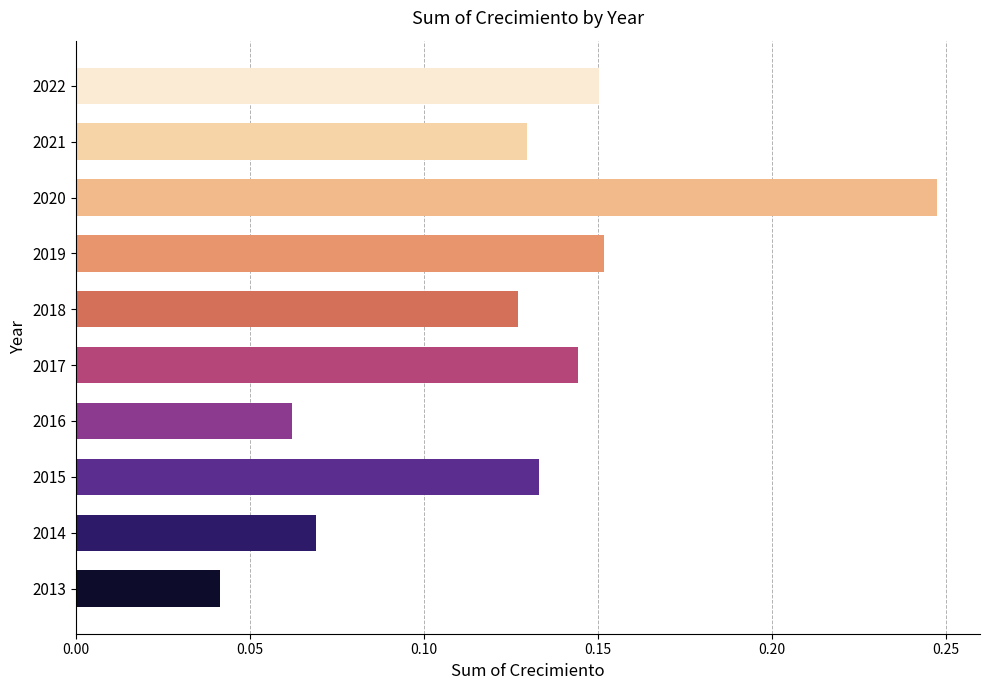

What is the change in value from 2018 to 2020?

+0.1